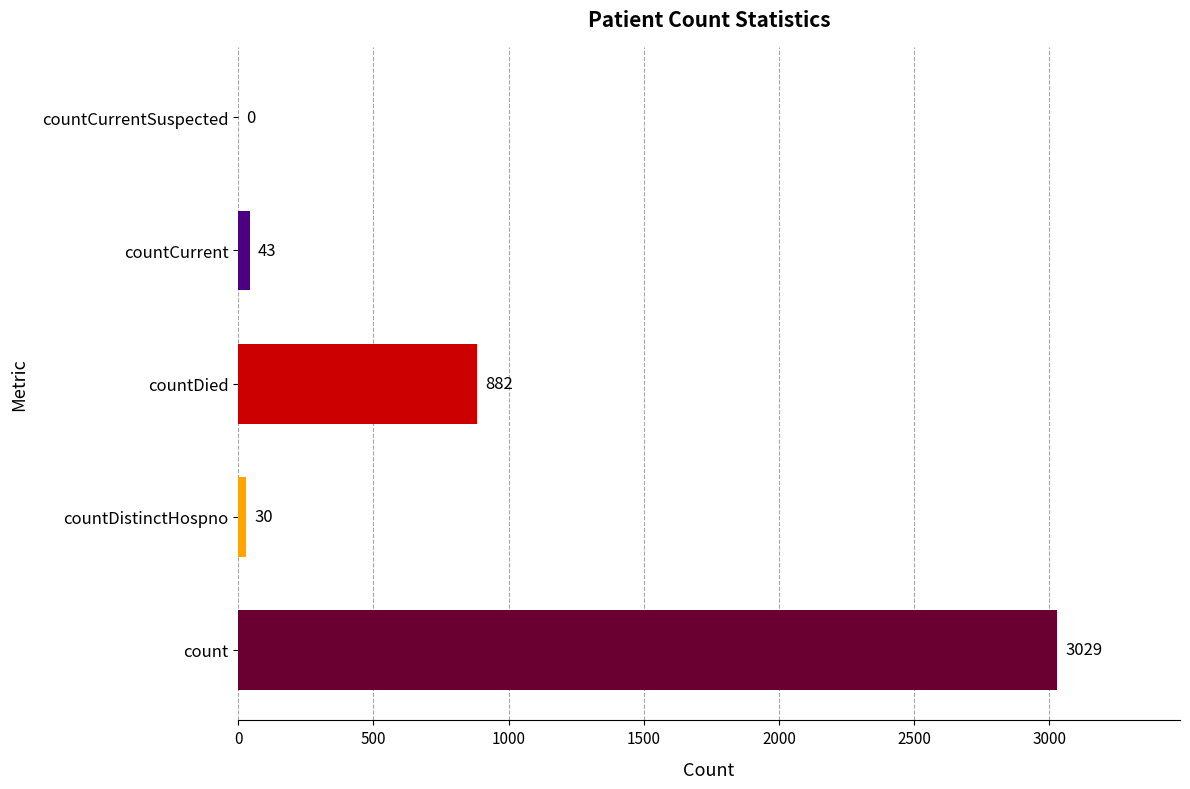

What is the approximate value at count?

3029